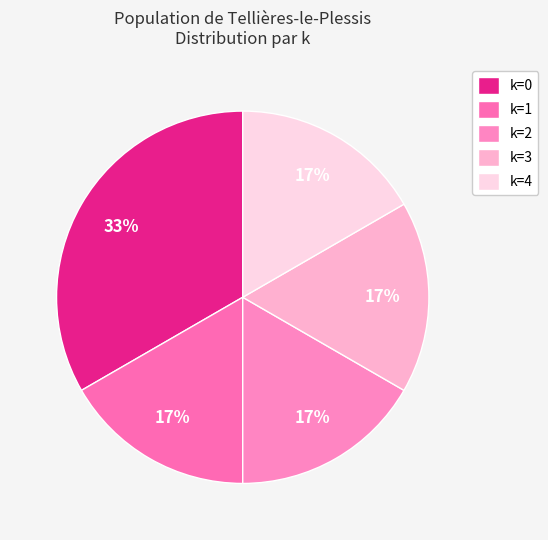

What is the largest slice in the pie chart?

k=0